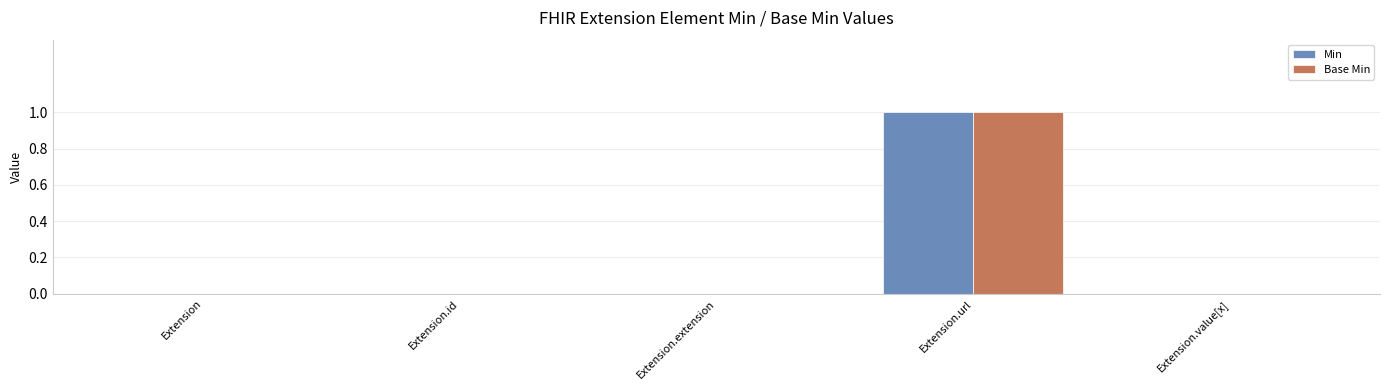

True or false: Min has a value of 0 at Extension.

True